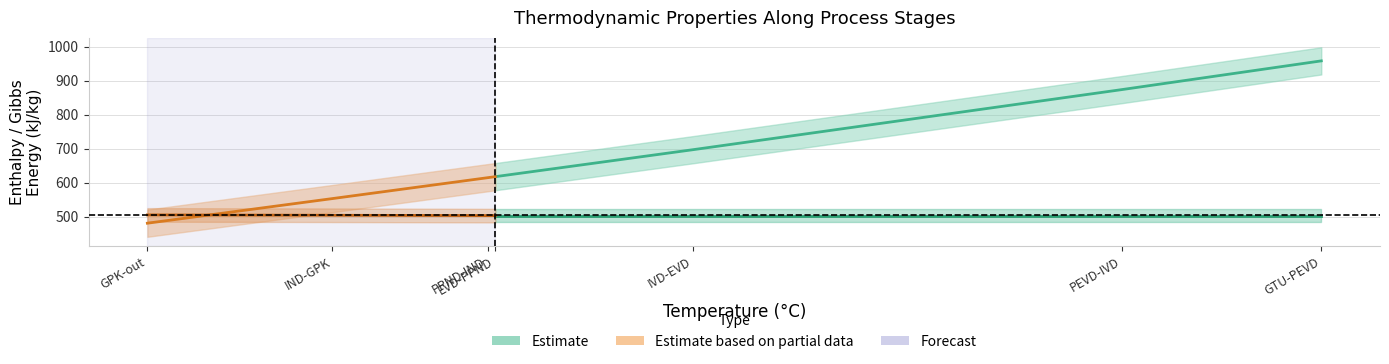

The value of G (Estimate) at EVD-PPND is 258.2. True or false?

False